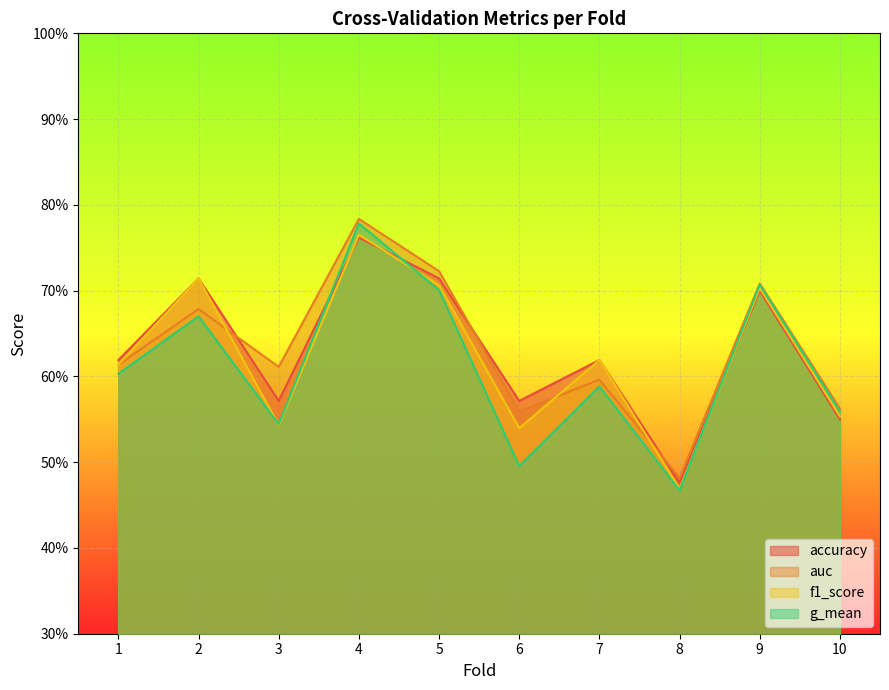

At which label does accuracy reach its peak?

4